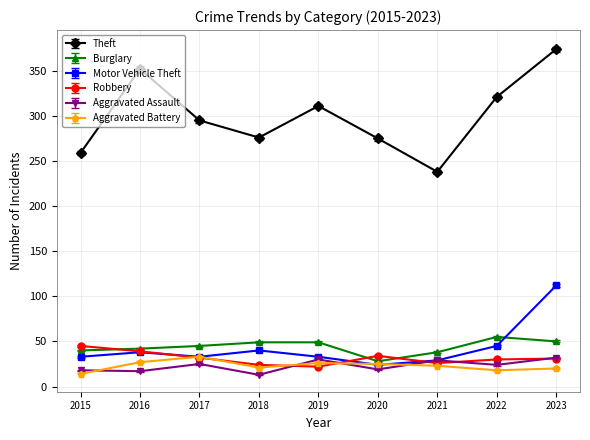

Which series has the largest range (max minus min)?

Theft